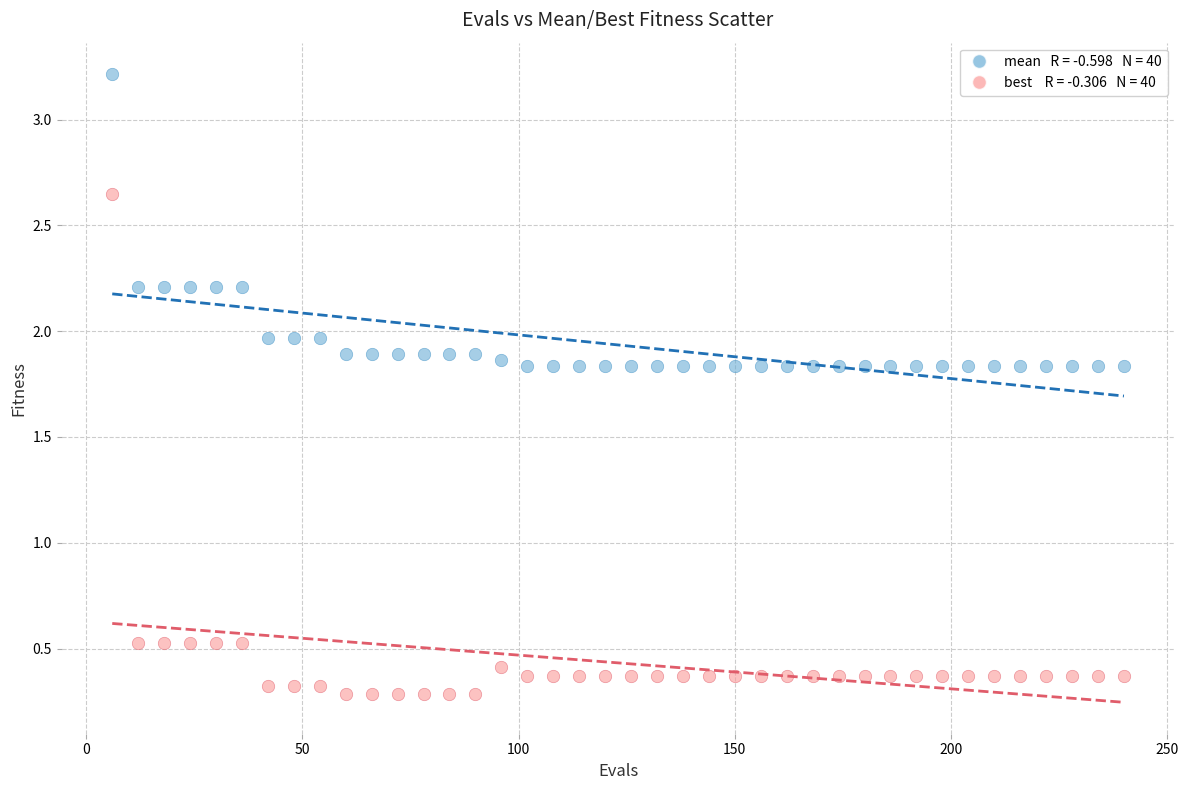

Across all data points, what is the range of X values (max minus min)?

234.0